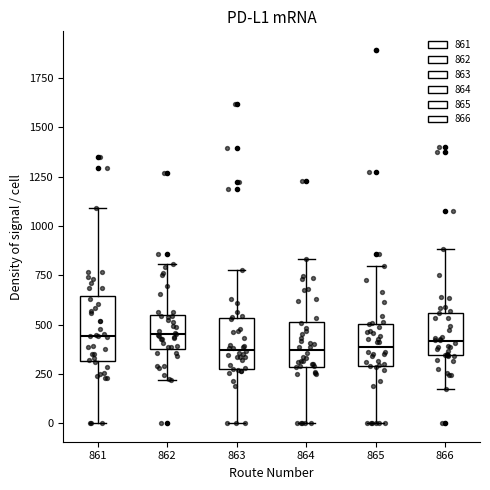

Comparing the boxes themselves (not the whiskers), which one is the tallest?

861